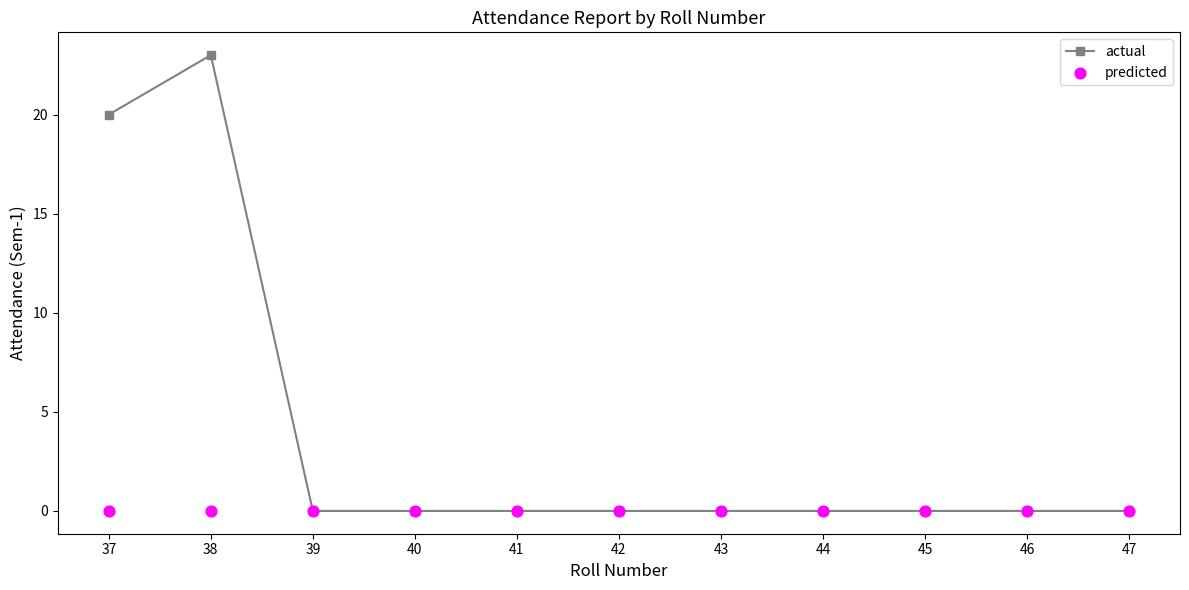

What are all the series names shown in the legend?

actual, predicted